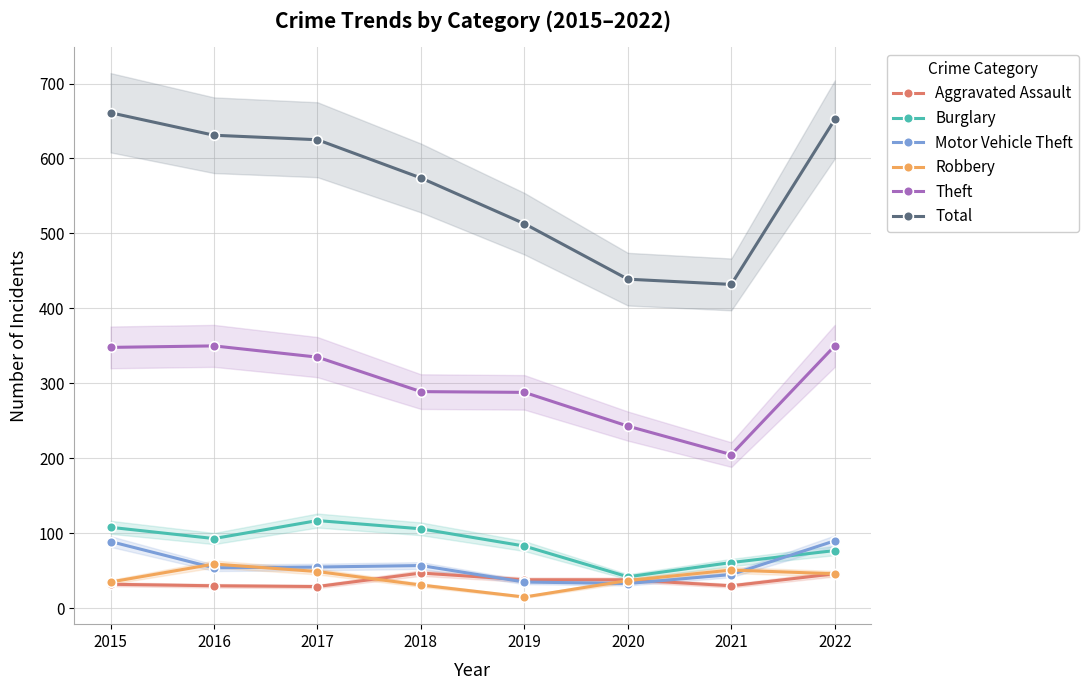

Which series changed the most between 2017 and 2022?

Burglary